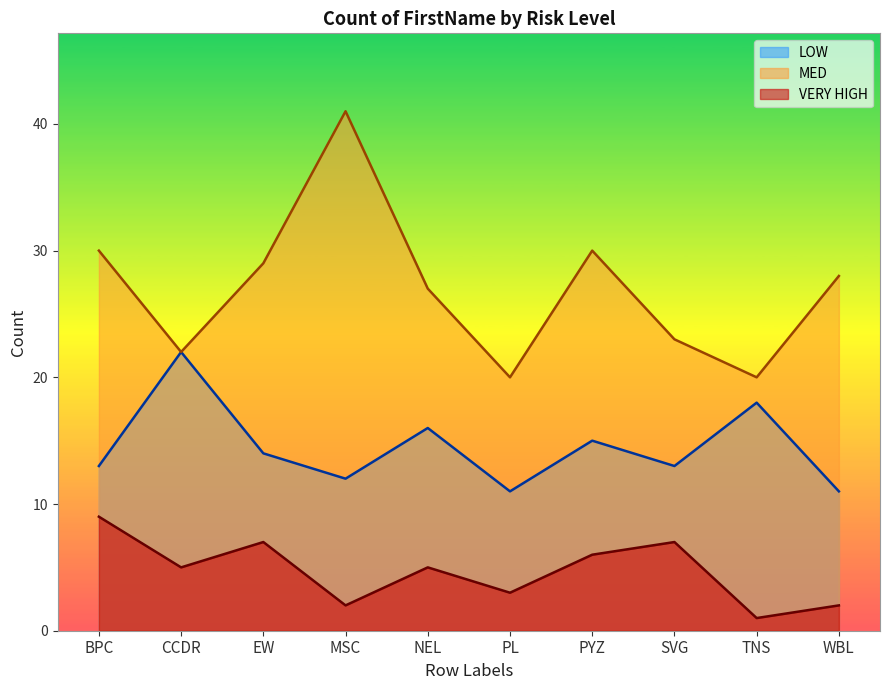

Reading left to right, extract all data points from this chart.

LOW: 13	22	14	12	16	11	15	13	18	11
MED: 30	22	29	41	27	20	30	23	20	28
VERY HIGH: 9	5	7	2	5	3	6	7	1	2